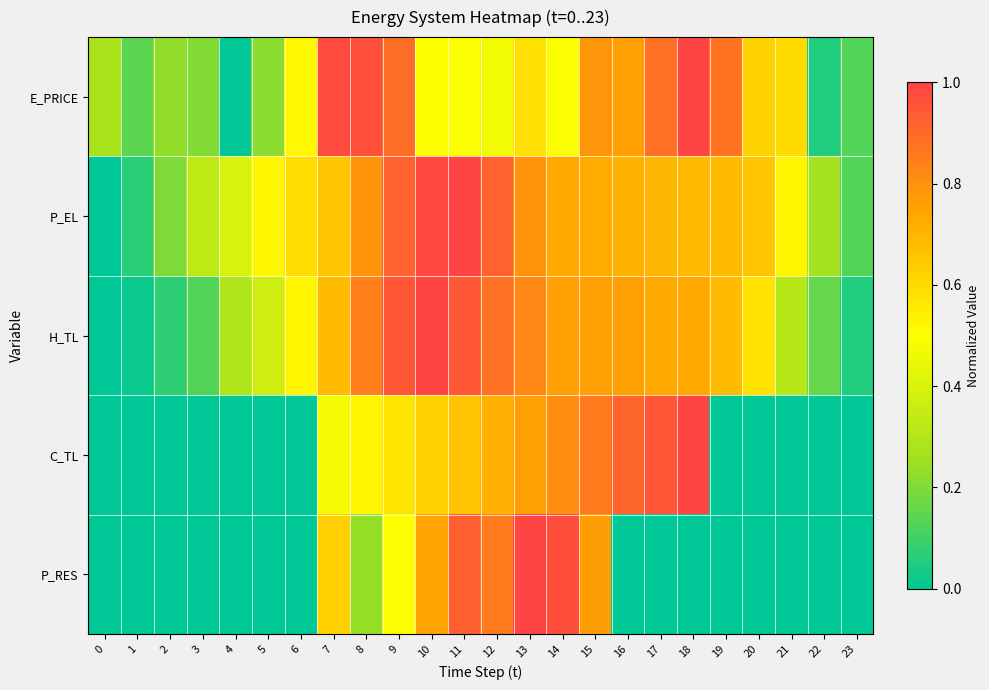

Between 0 and 1, which series saw the biggest shift?

E_PRICE